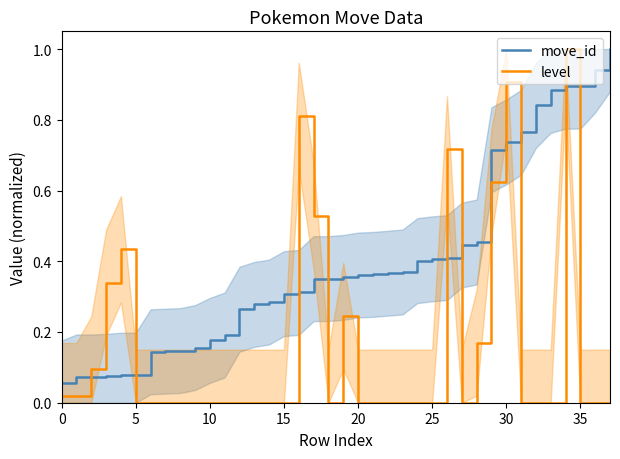

At which category is the sum across all series the highest?

34